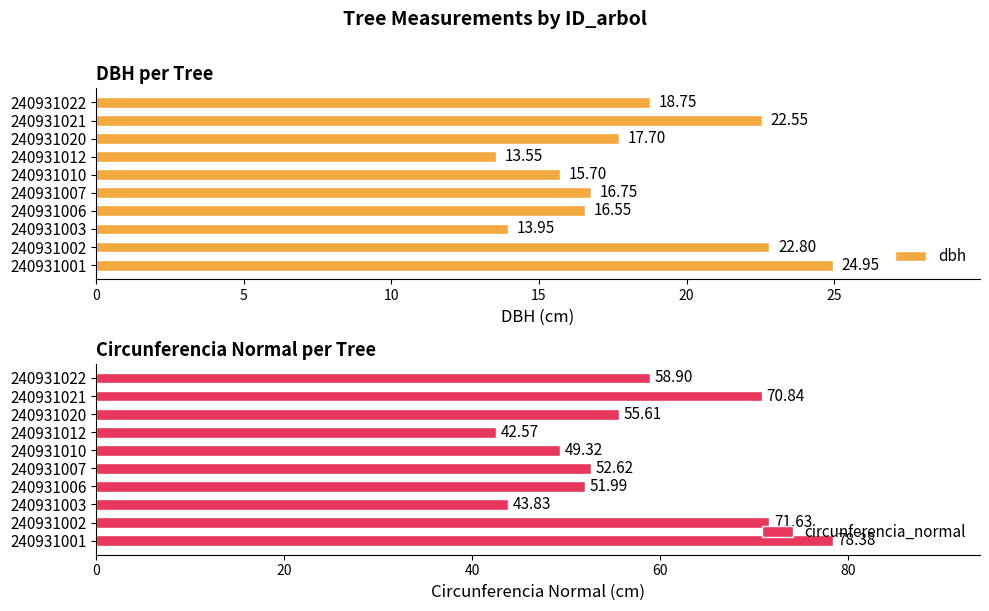

Reading left to right, extract all data points from this chart.

dbh: 24.9	22.8	13.9	16.6	16.8	15.7	13.6	17.7	22.6	18.8
circunferencia_normal: 78.4	71.6	43.8	52.0	52.6	49.3	42.6	55.6	70.8	58.9